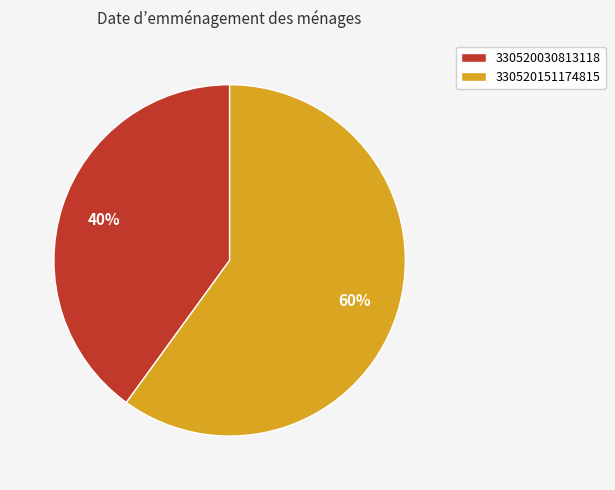

True or false: 330520030813118 accounts for 40% of the total.

True